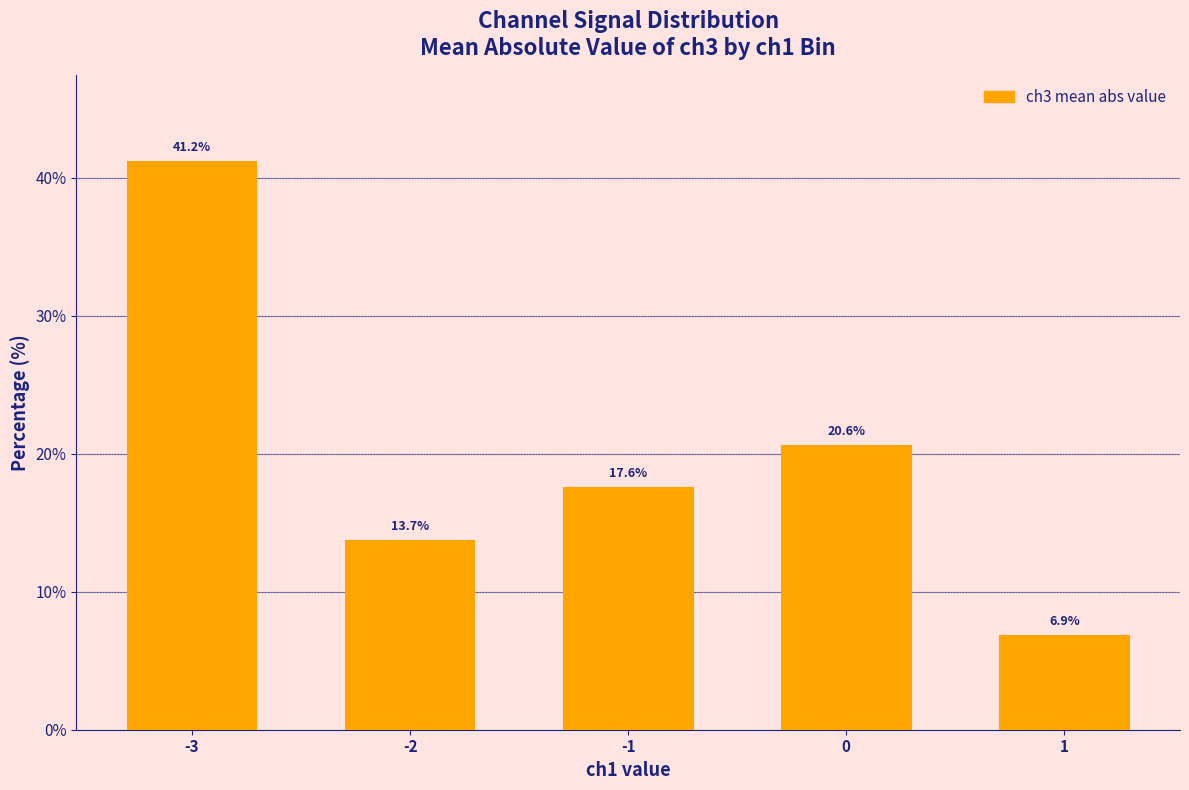

What is the value of the 2nd bar from the left?

13.7